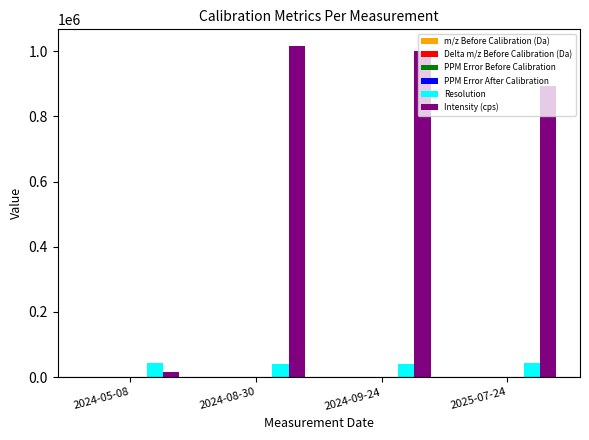

What is the maximum value shown in the chart?

1015788.0